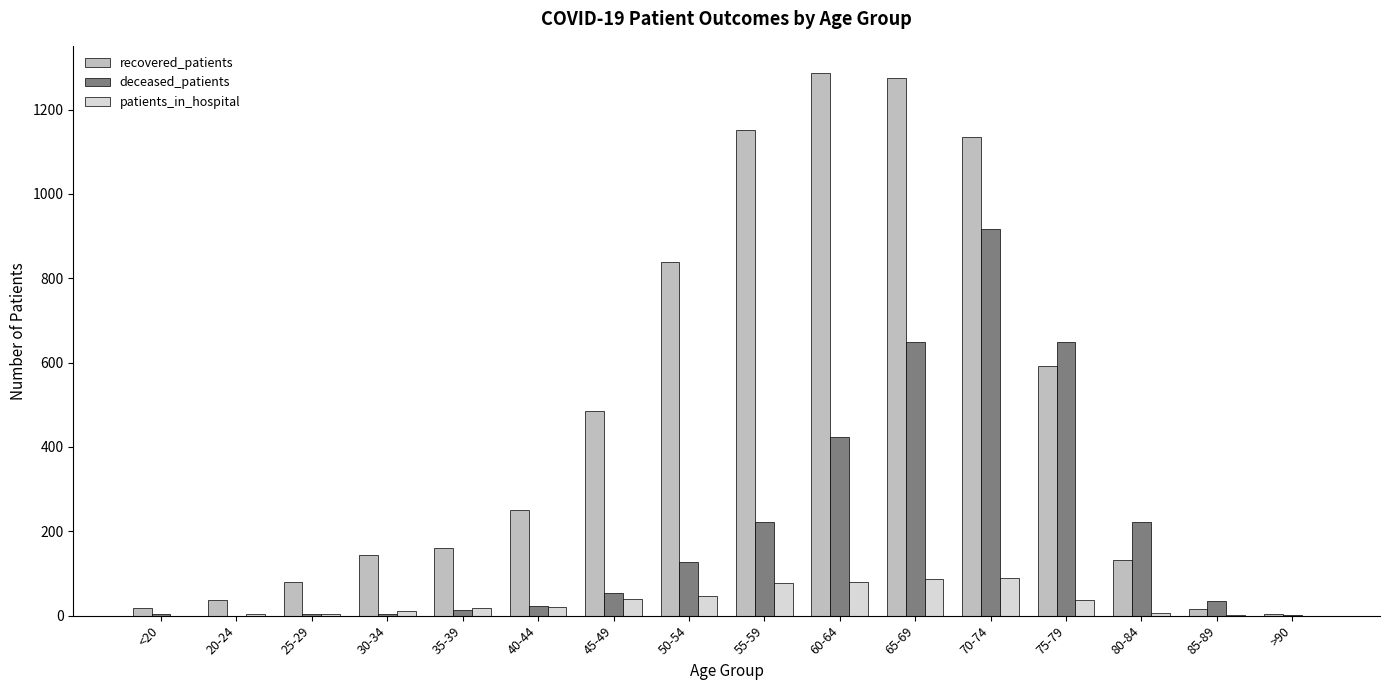

True or false: recovered_patients has a value of 1028 at 75-79.

False